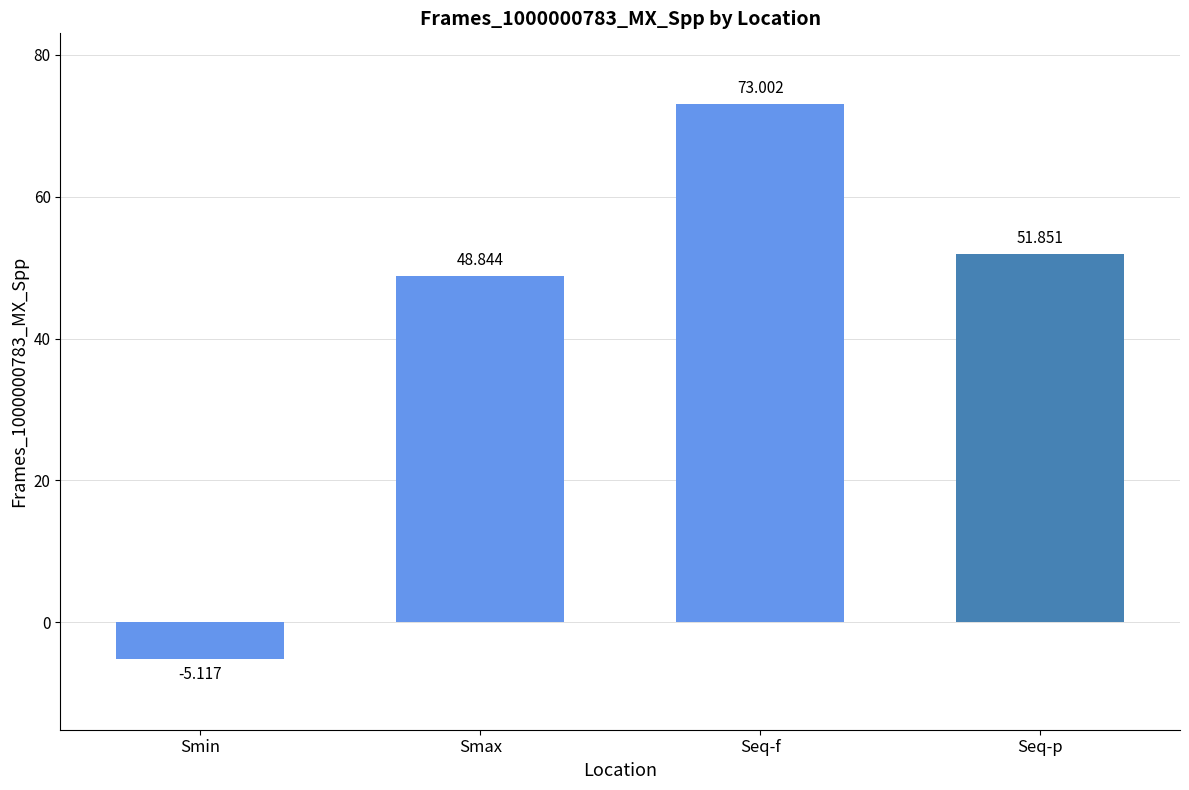

List the labels in order of value, smallest first.

Smin, Smax, Seq-p, Seq-f